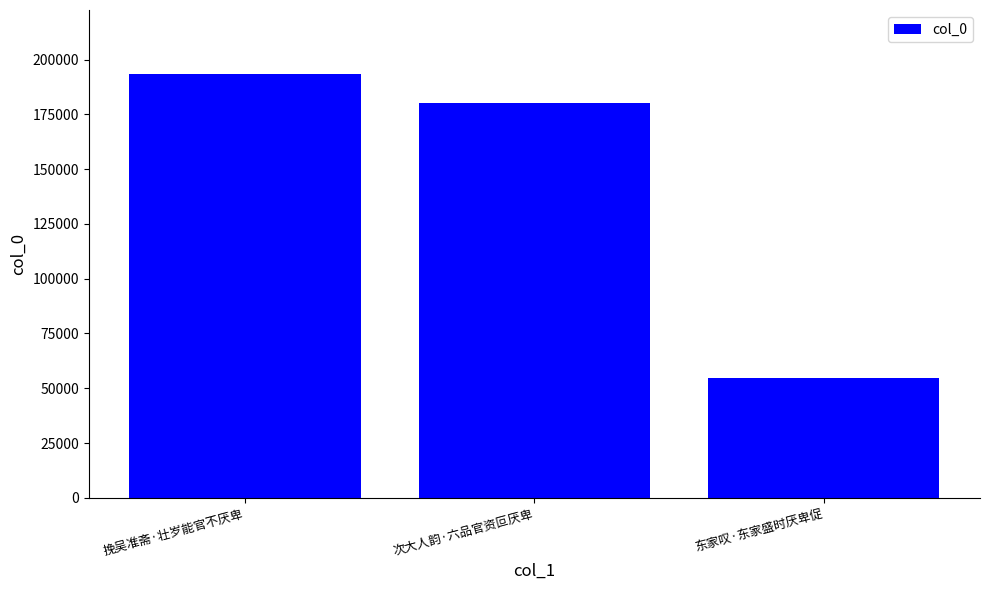

How many values are below 180251?

1